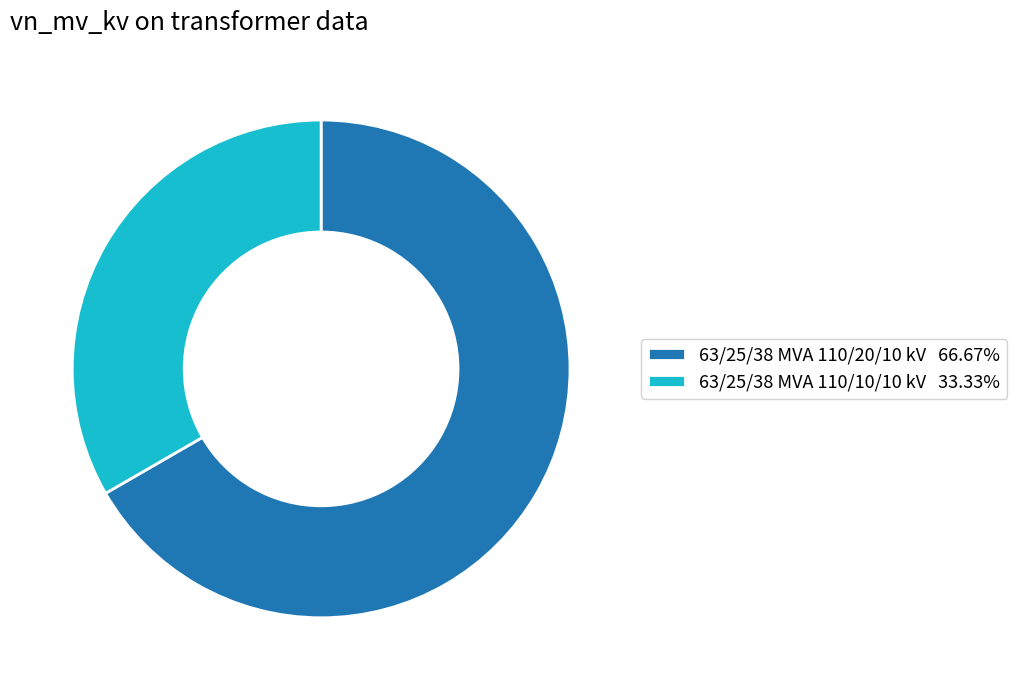

What is the ratio of the value at 63/25/38 MVA 110/20/10 kV 66.67% to the value at 63/25/38 MVA 110/10/10 kV 33.33%?

2.0